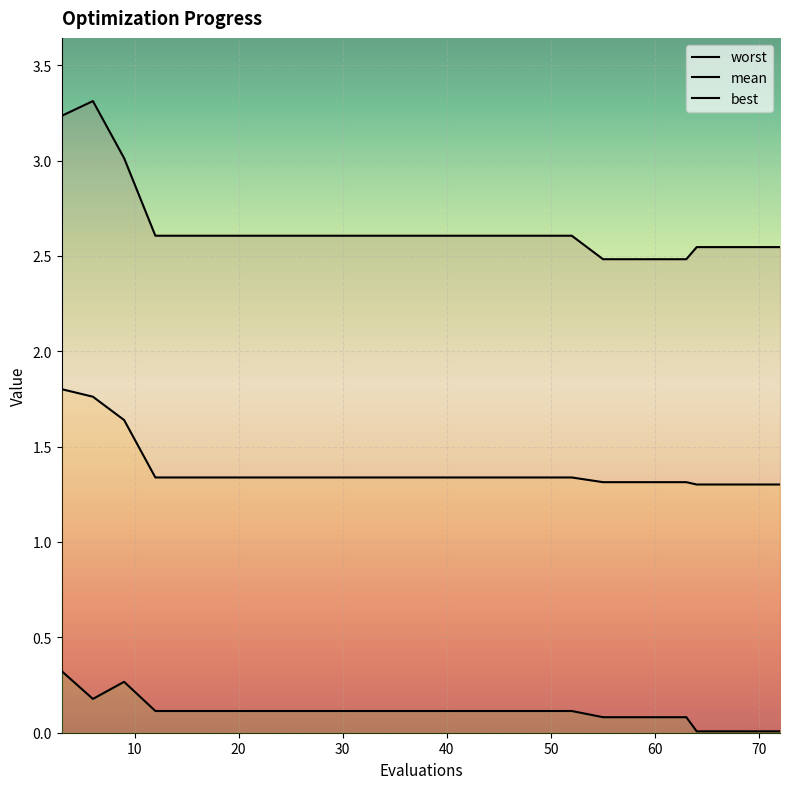

Is it true that mean equals 0.6 at 3?

False